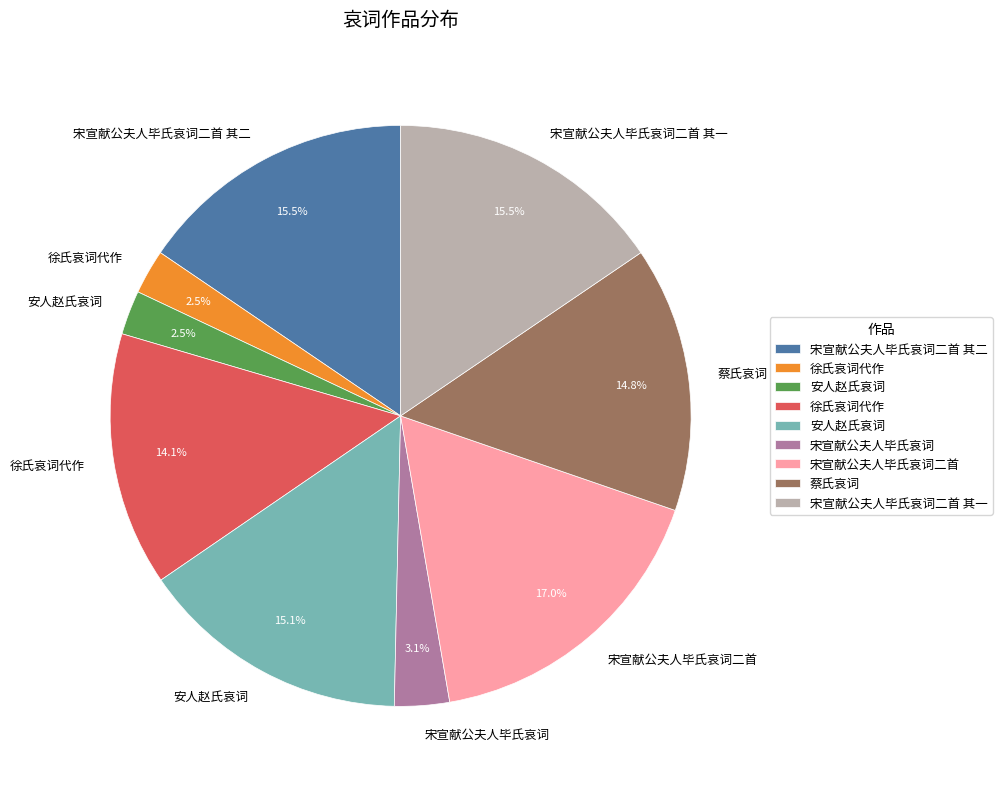

Is there any slice that represents more than half of the pie?

No